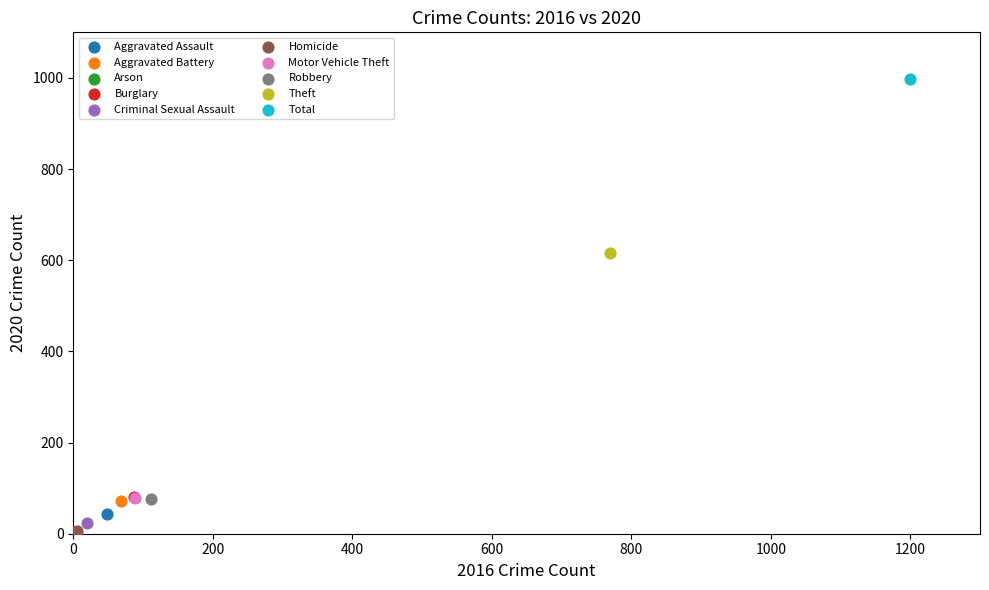

What are all the series names shown in the legend?

Aggravated Assault, Aggravated Battery, Arson, Burglary, Criminal Sexual Assault, Homicide, Motor Vehicle Theft, Robbery, Theft, Total